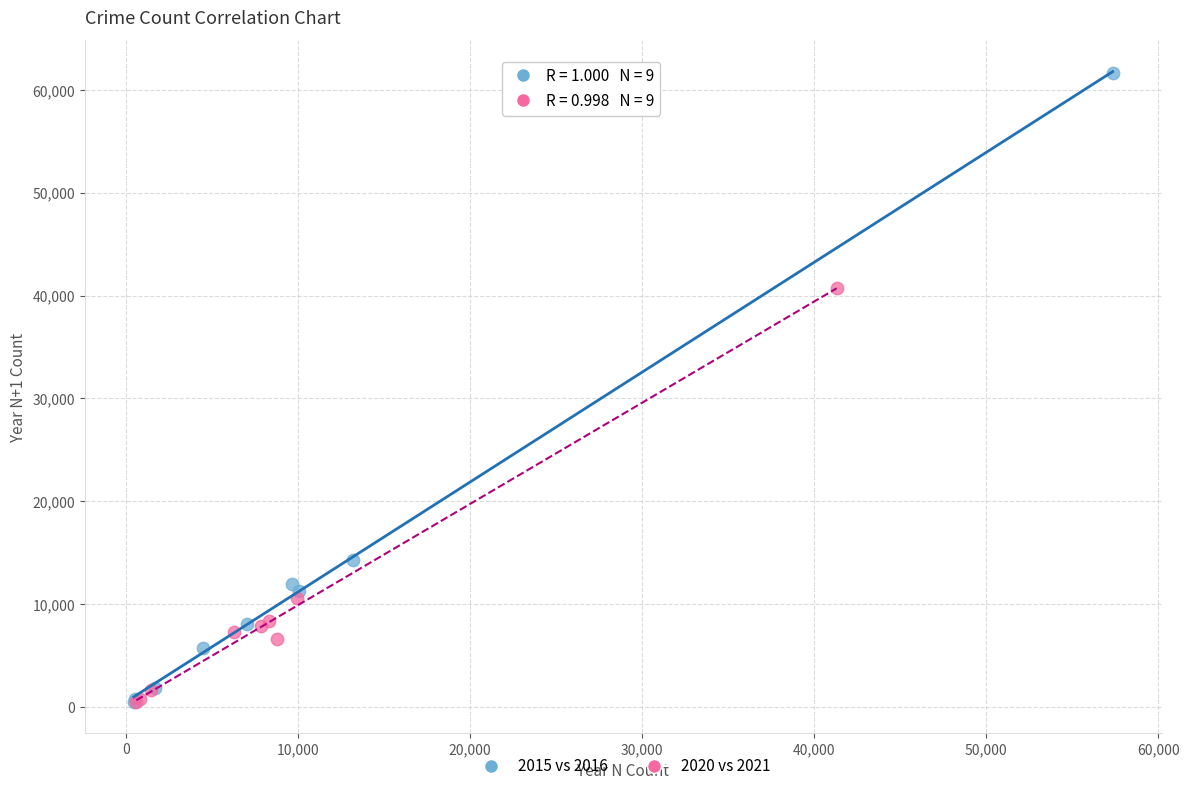

Which series contains the highest Y value?

2015 vs 2016